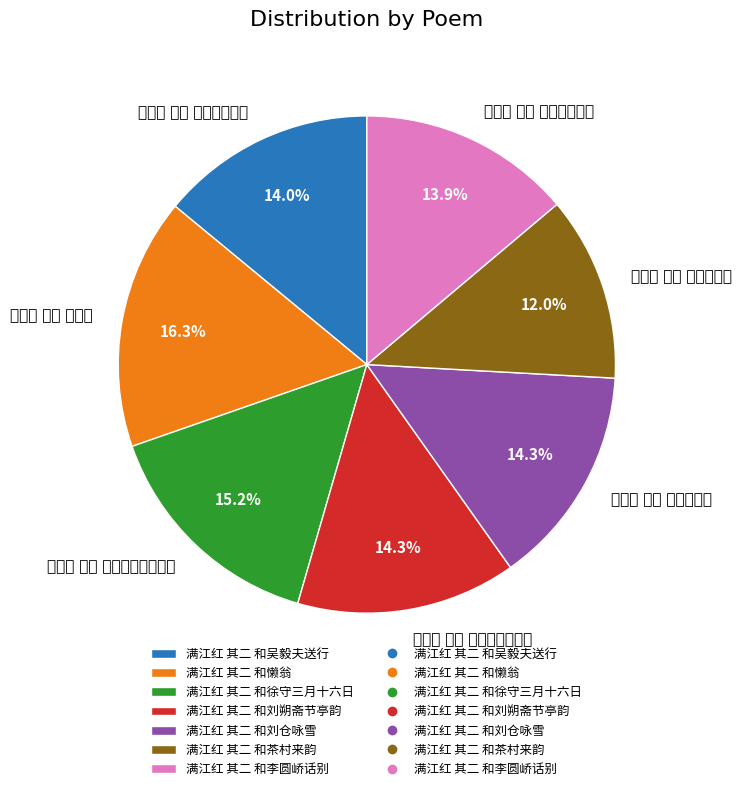

Between 满江红 其二 和茶村来韵 and 满江红 其二 和李圆峤话别, which is larger?

满江红 其二 和李圆峤话别